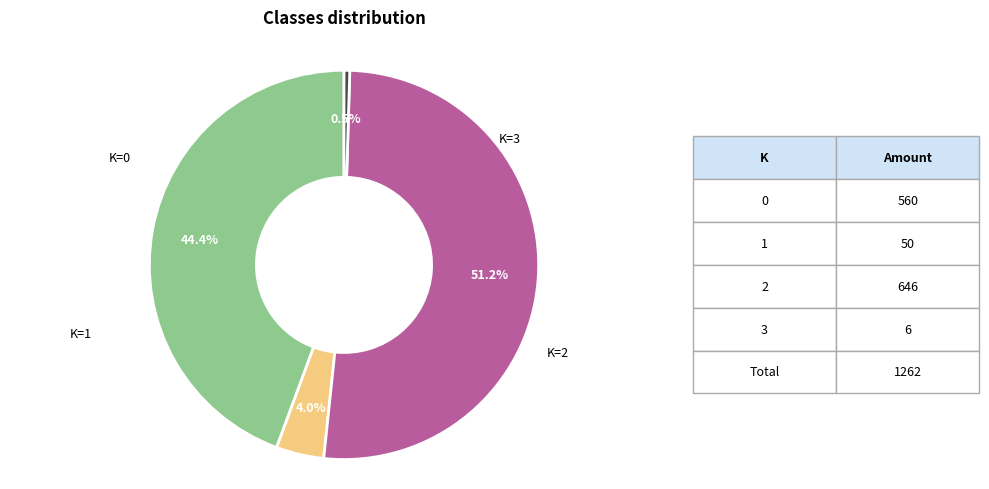

Does any single category account for the majority?

Yes